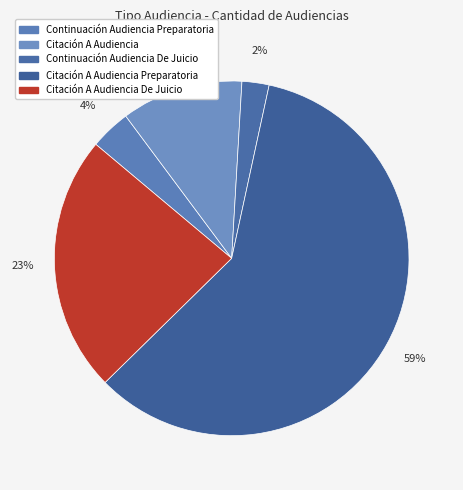

The Citación A Audiencia De Juicio slice represents 23% of the pie. True or false?

True